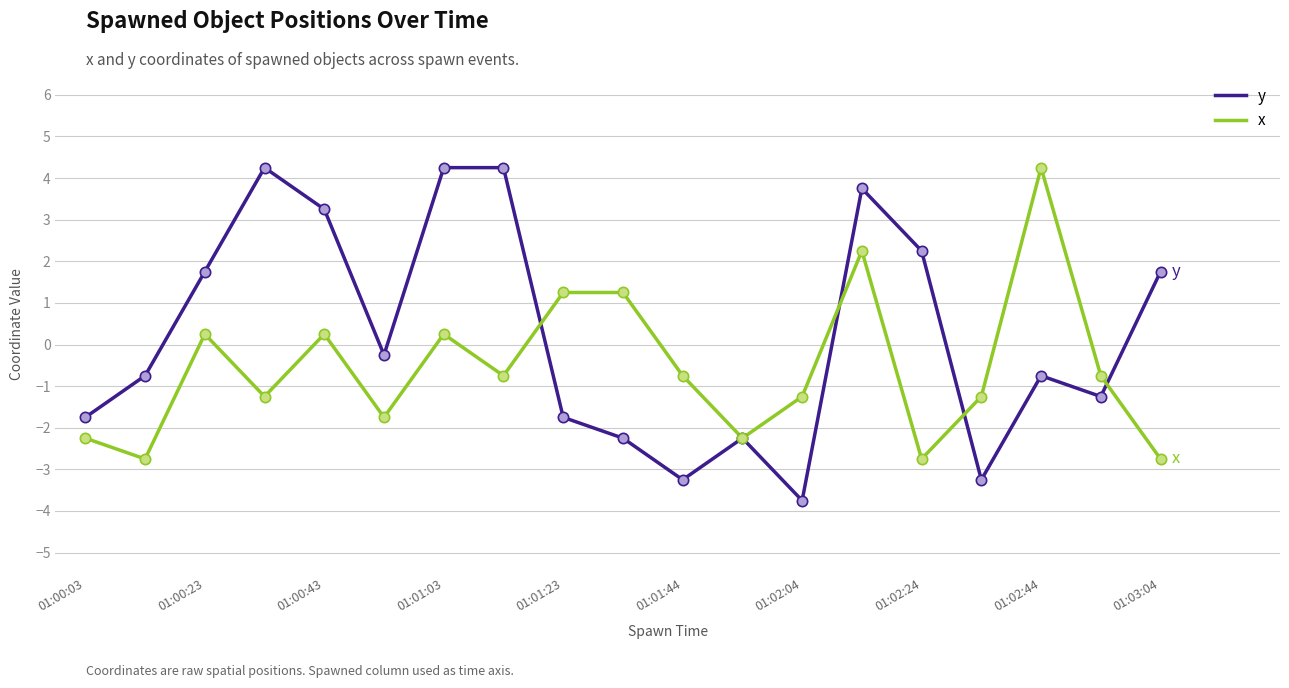

Which series has the largest total across all categories?

y